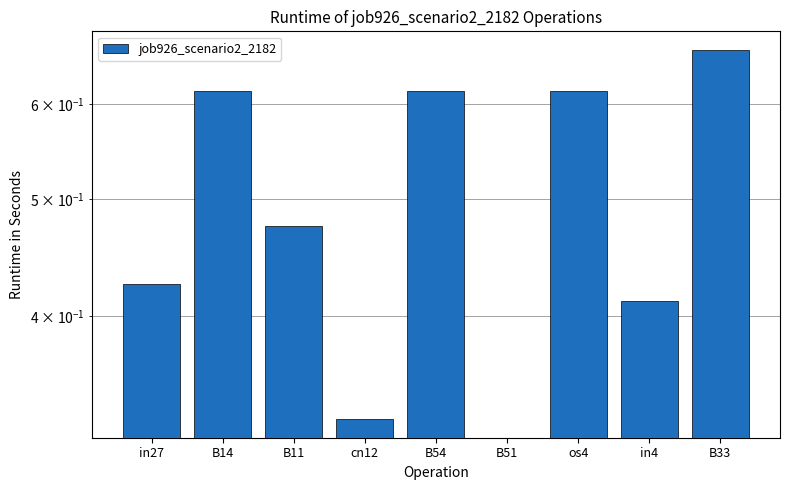

Which category has the highest value across all series?

B33